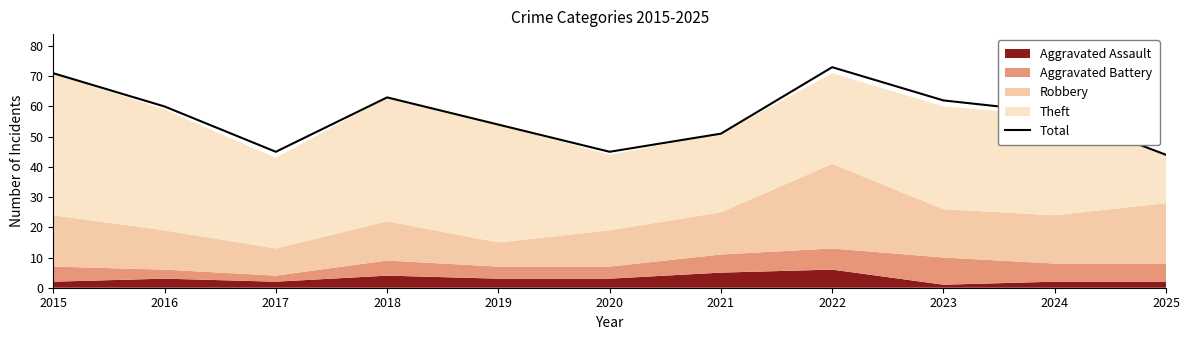

The value at 2020 is 45. True or false?

True